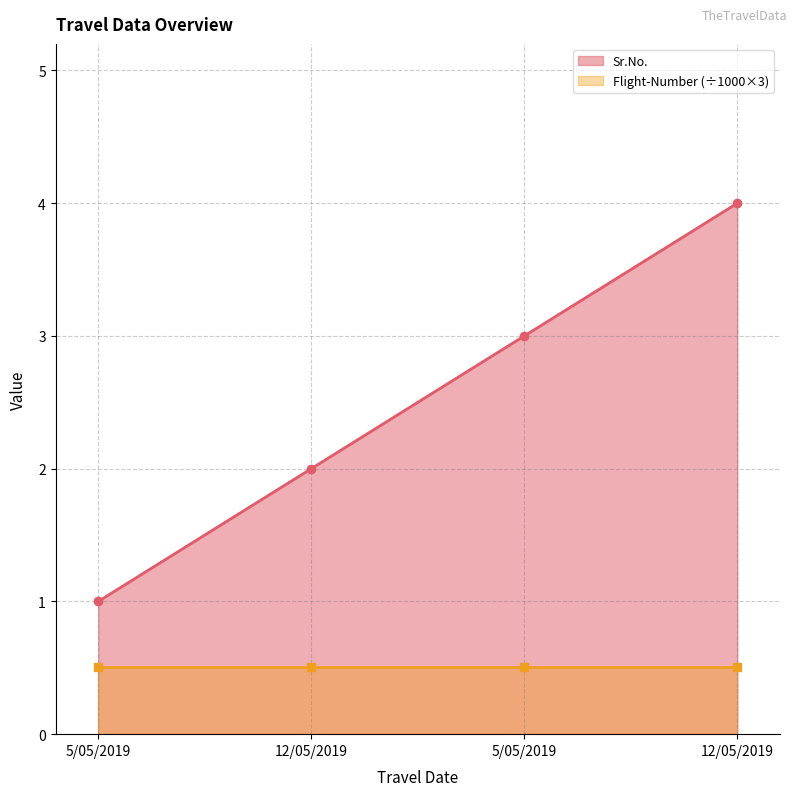

True or false: the data shows 6 at 12/05/2019.

False